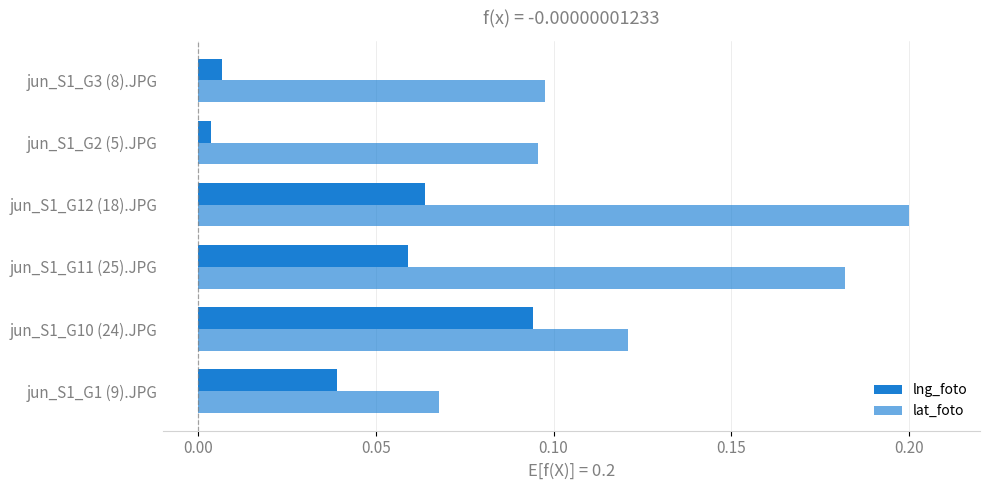

Reading right to left, extract all data points from this chart.

lng_foto: 0.0	0.0	0.1	0.1	0.1	0.0
lat_foto: 0.1	0.1	0.2	0.2	0.1	0.1